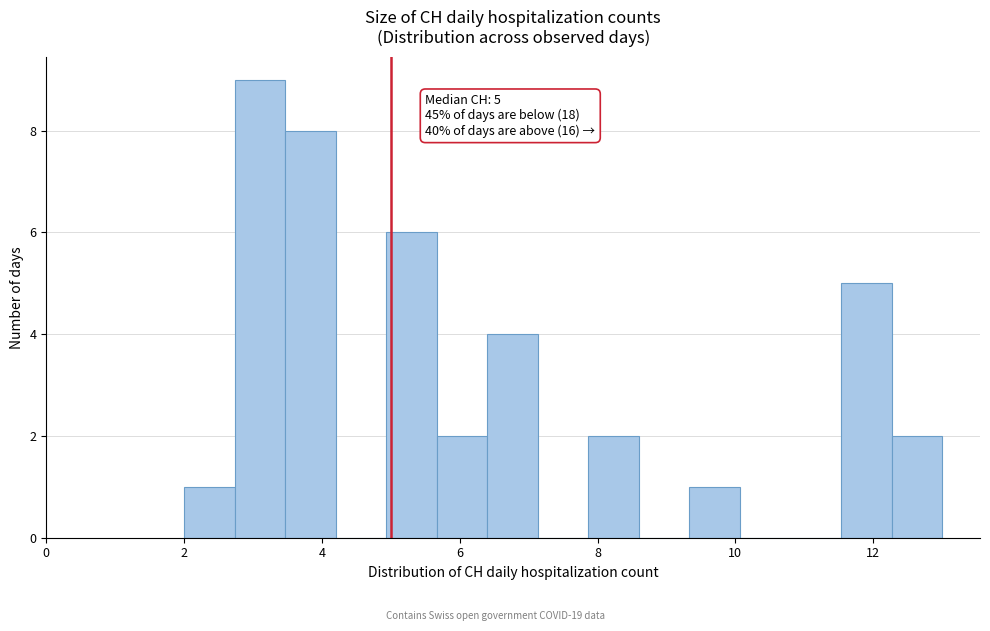

Read against the x-axis, roughly where is the centre of the tallest bar?

3.2